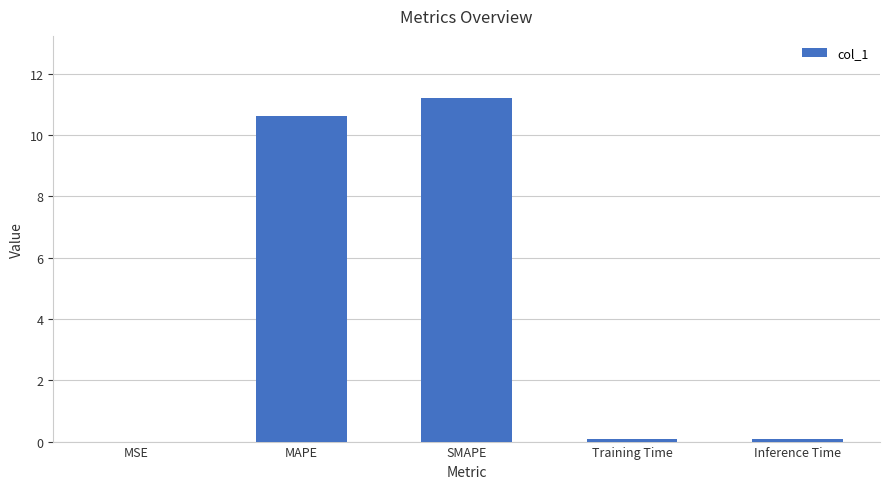

At which category does the chart reach its peak across all series?

SMAPE